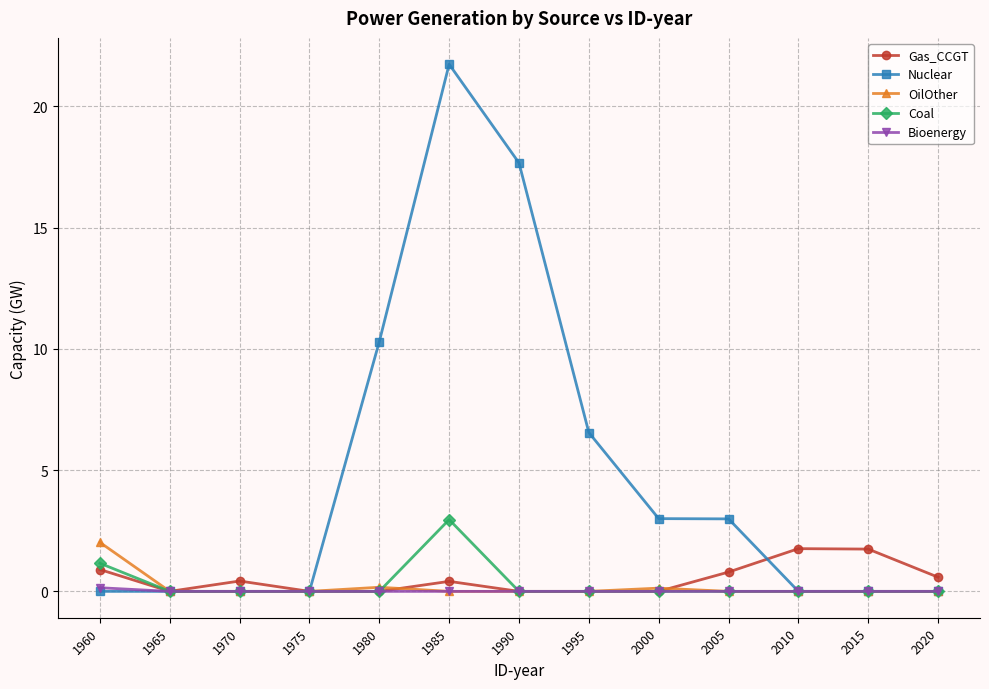

True or false: Gas_CCGT and OilOther cross at least once.

True